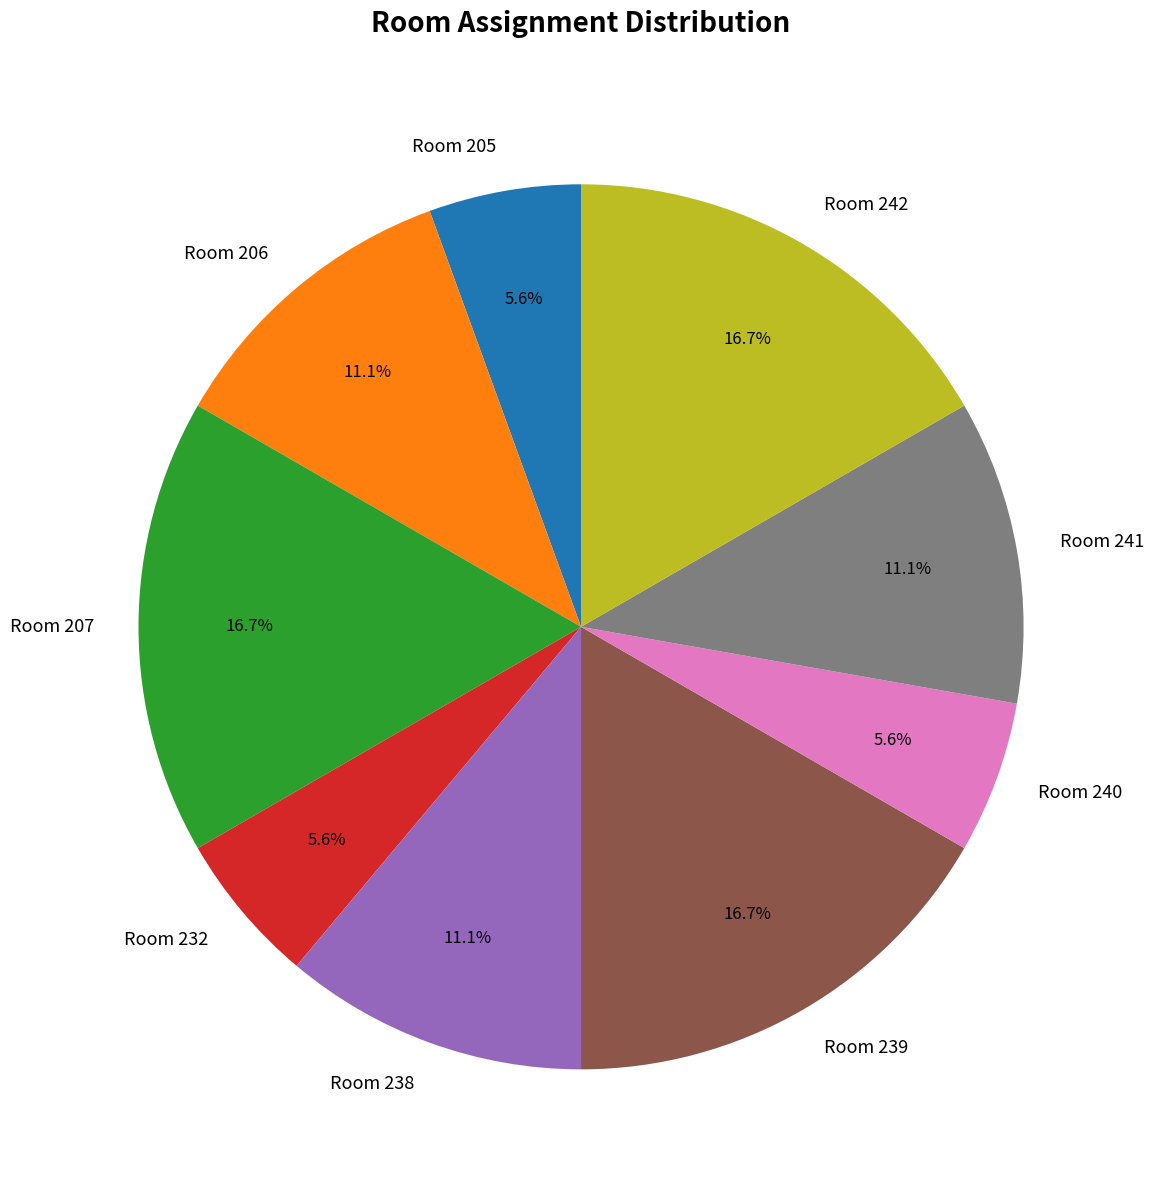

Does Room 240 represent more than half of the total?

No